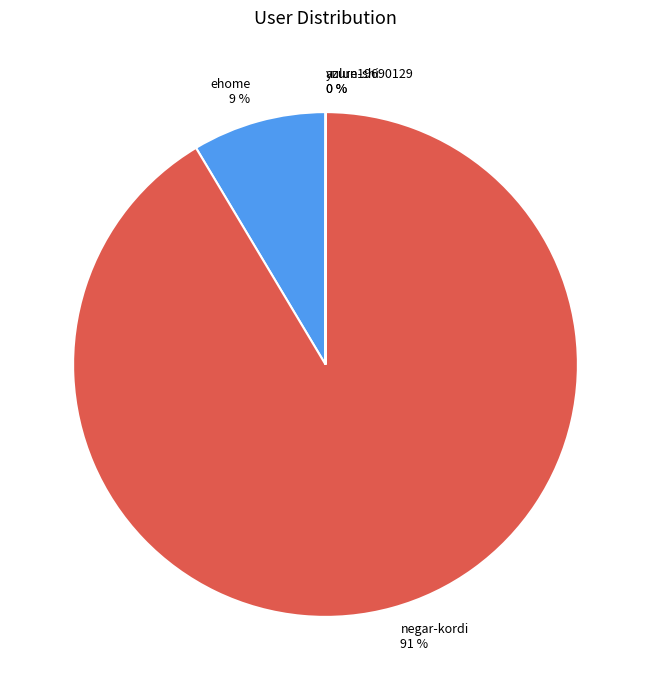

Is there any slice that represents more than half of the pie?

Yes